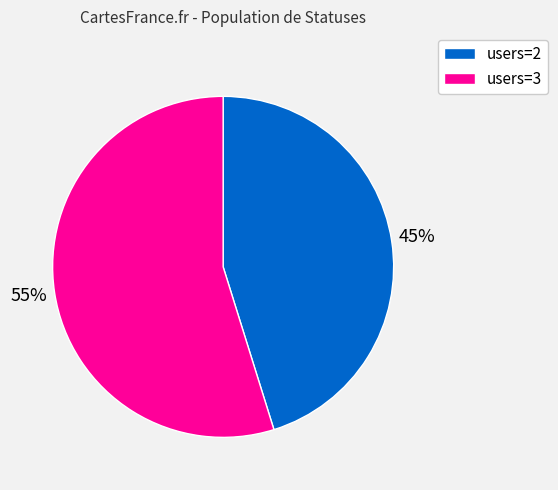

What percentage is the users=2 slice, to the nearest percent?

45%